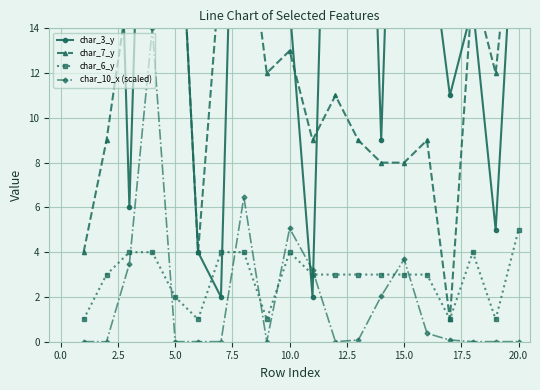

How many distinct data groups are displayed?

4